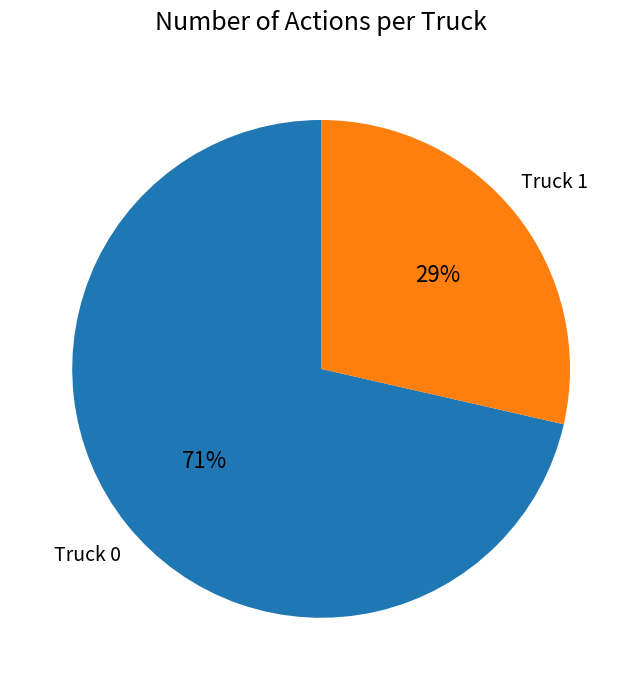

Is the sum of Truck 1 and Truck 0 greater than half?

Yes